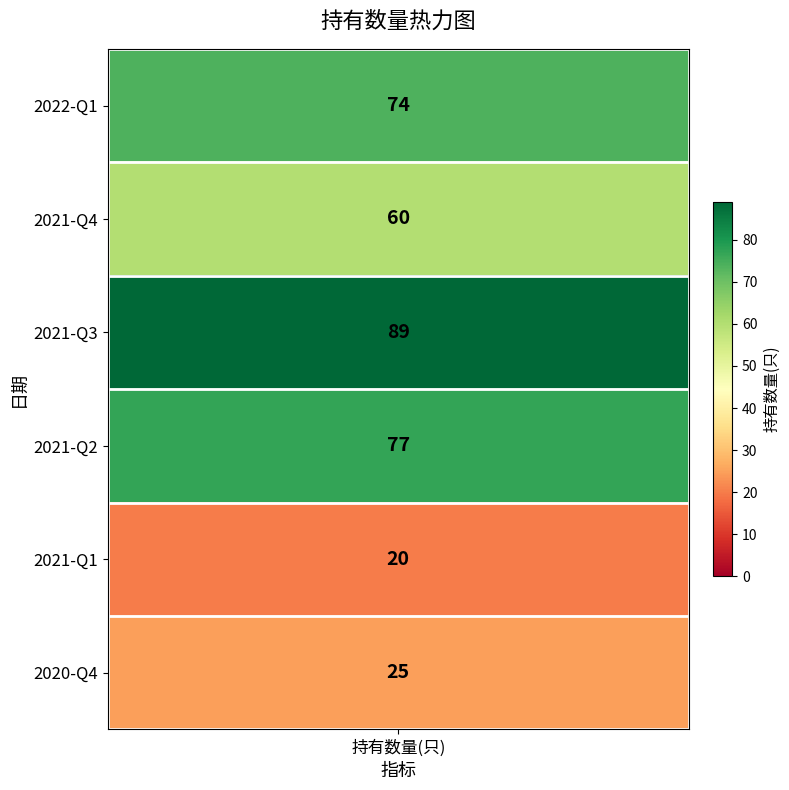

What is the difference between the maximum and minimum values?

69